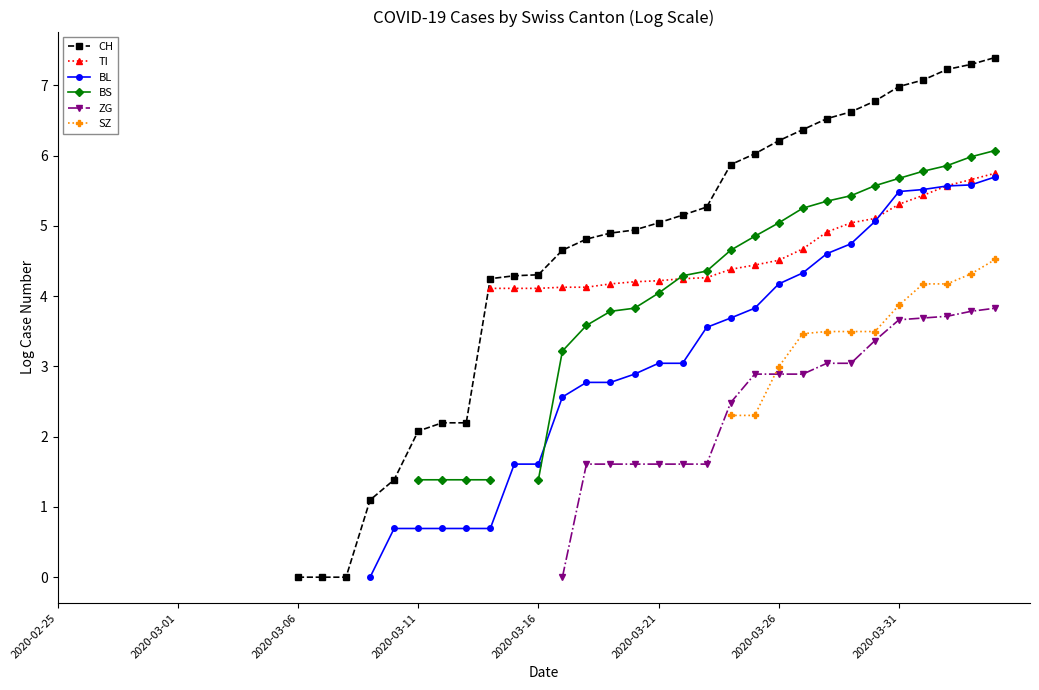

True or false: TI and CH intersect in this chart.

False